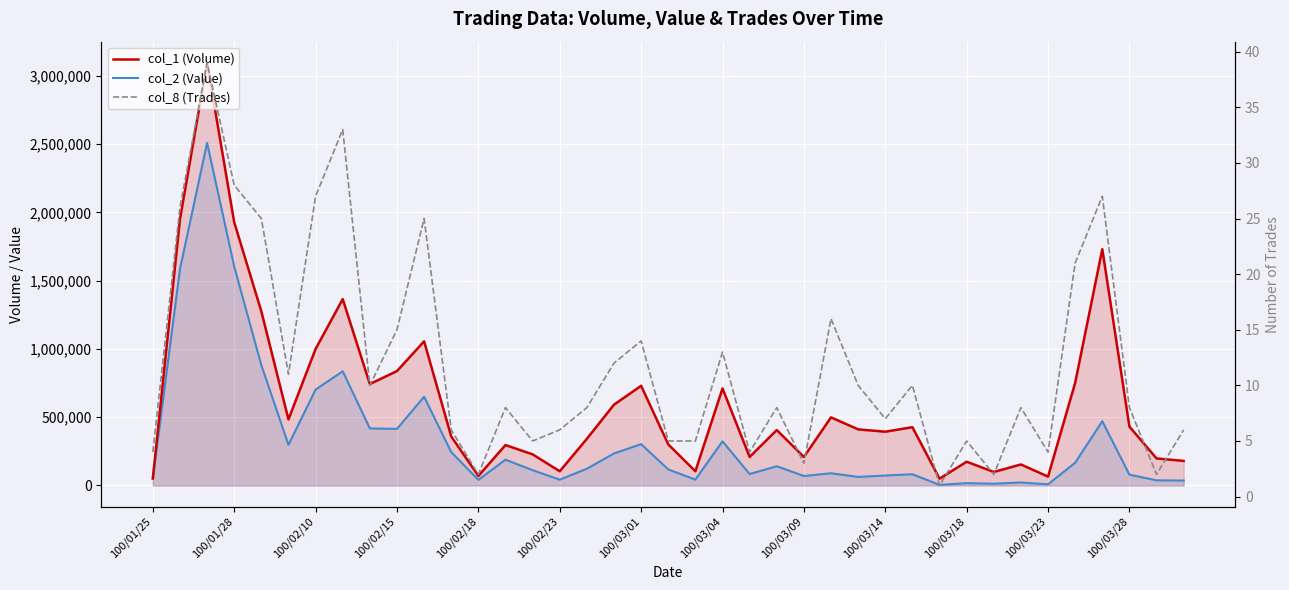

What is the difference between the col_8 (Trades) values at 29 and 17?

11